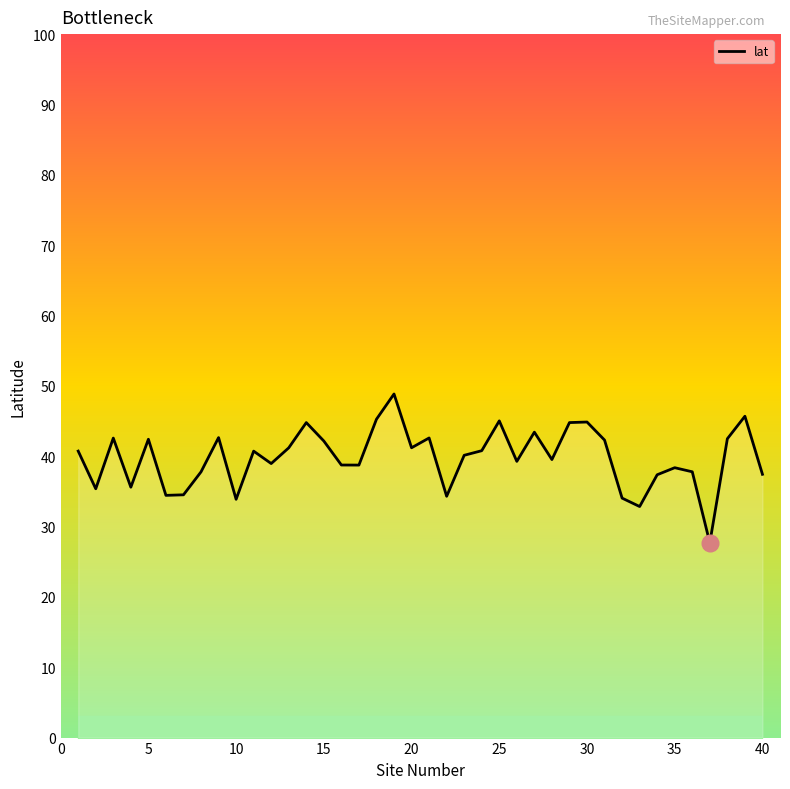

Does the chart display data point markers on the line(s)?

No